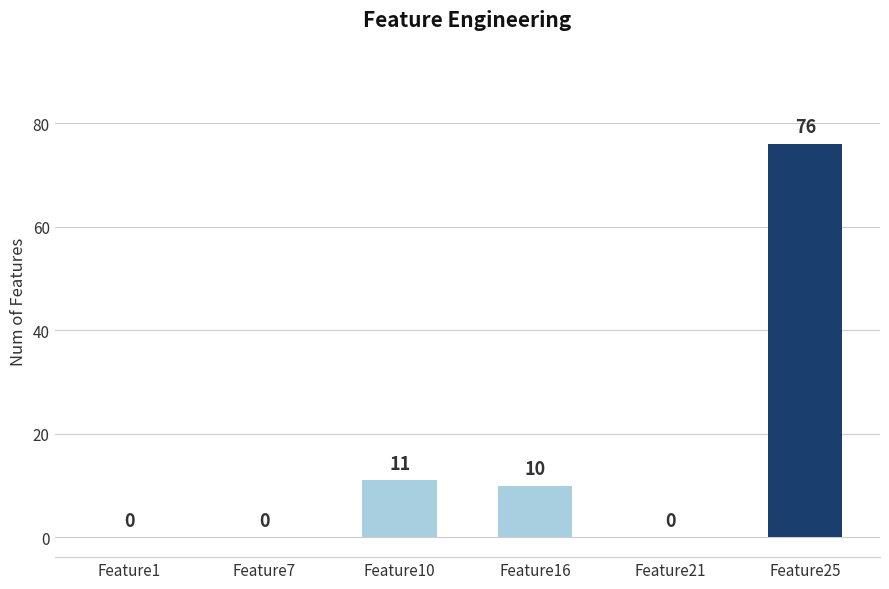

Are the bars horizontal?

No